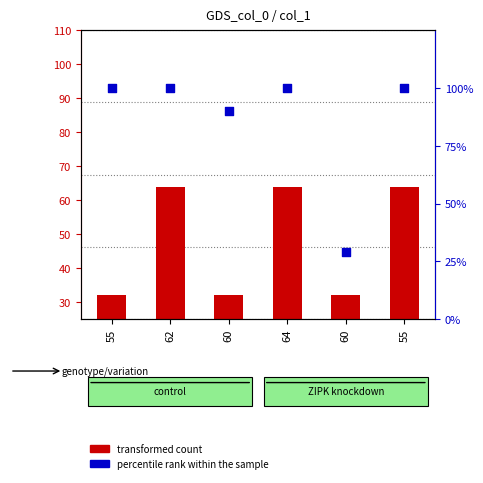

Which series has the widest spread of Y values?

percentile rank within the sample